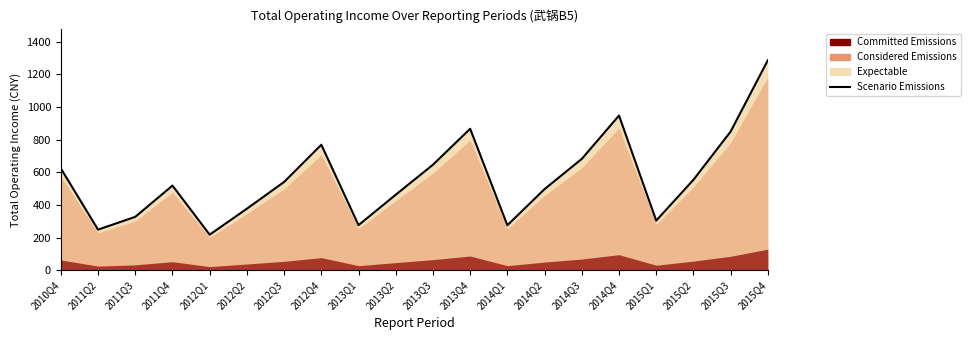

At which category does the data reach its first local peak?

2011Q4